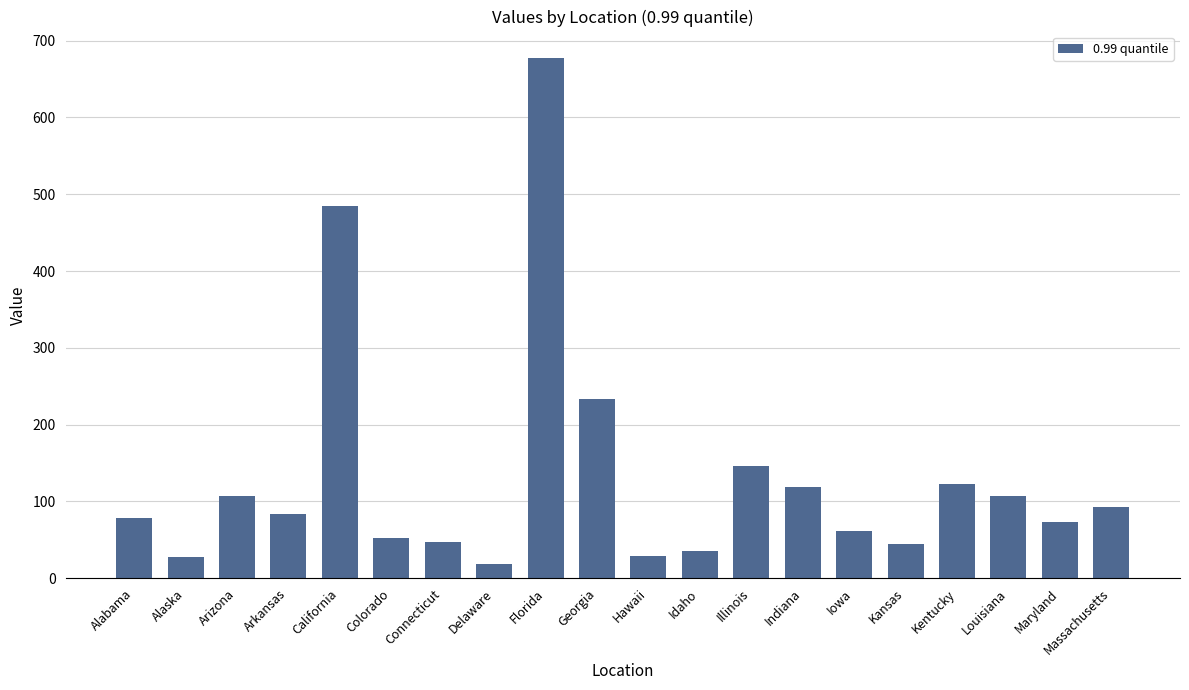

Does the chart contain any negative values?

No